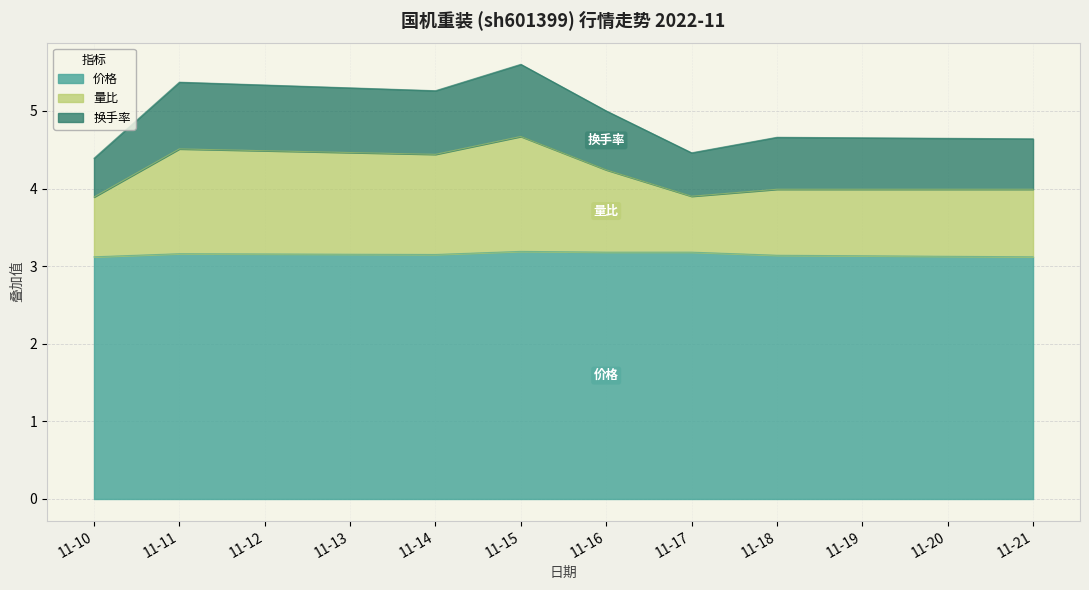

What is the lowest value of the 价格 series?

3.1